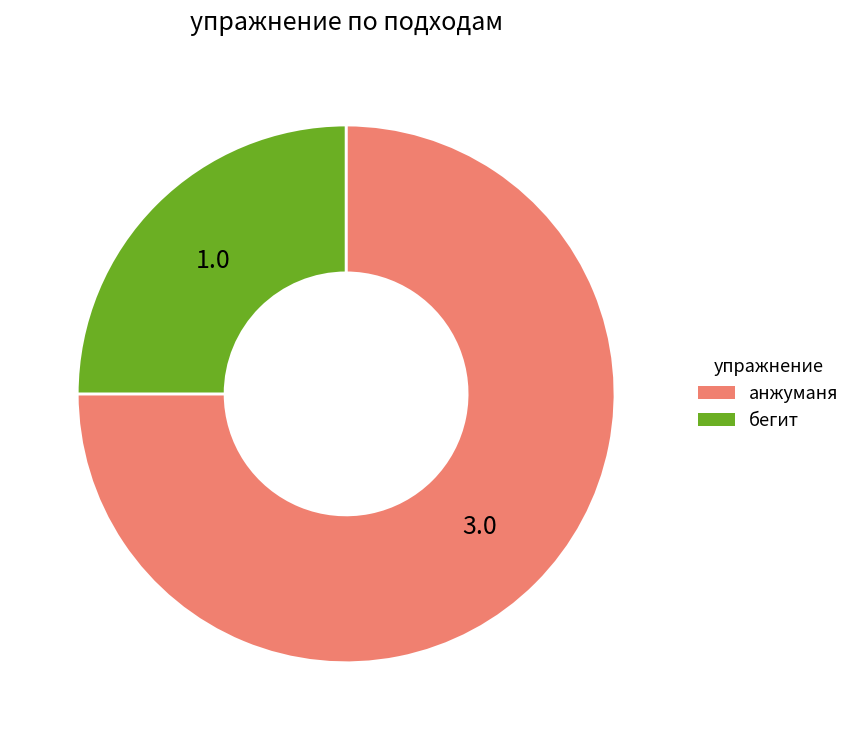

The бегит slice represents 25% of the pie. True or false?

True